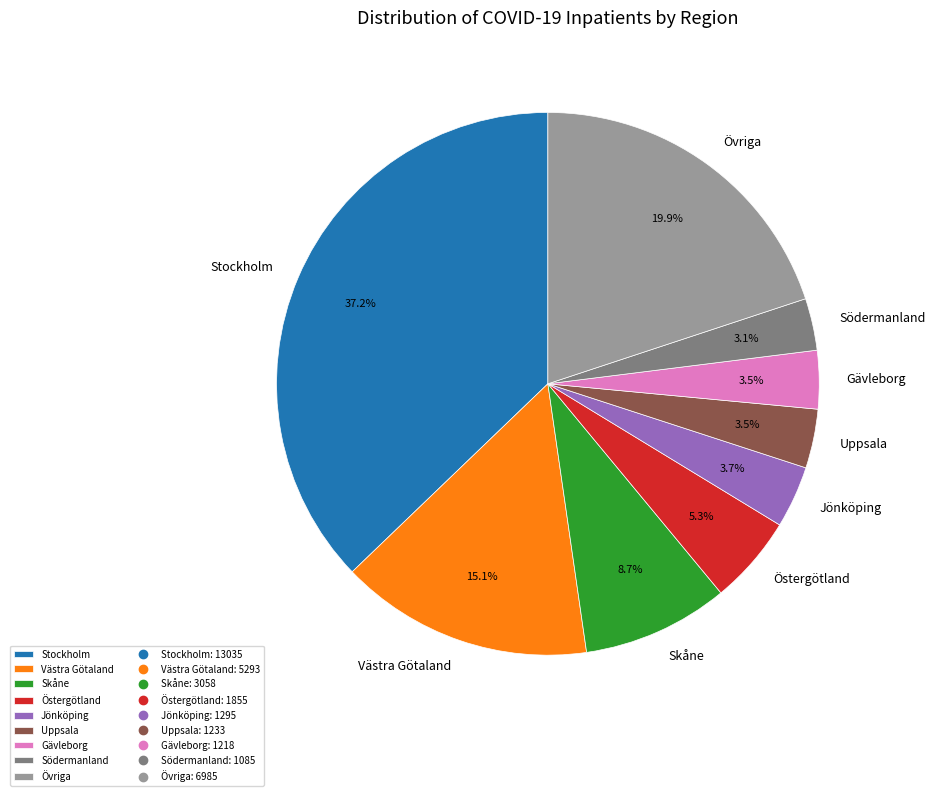

Is Gävleborg the majority of the pie?

No